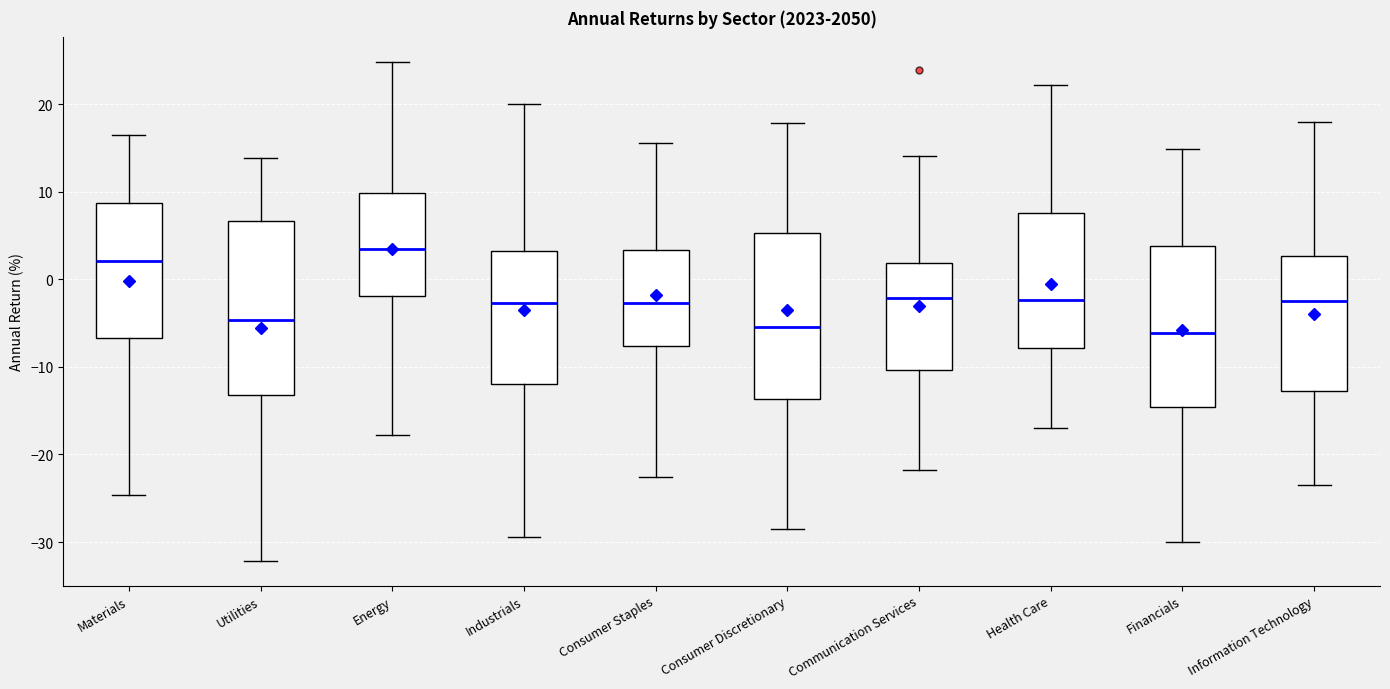

Where is the lower edge of the box for Consumer Discretionary on the y-axis? The values are not printed on the chart, so give them approximately, as read against the axis.

-14